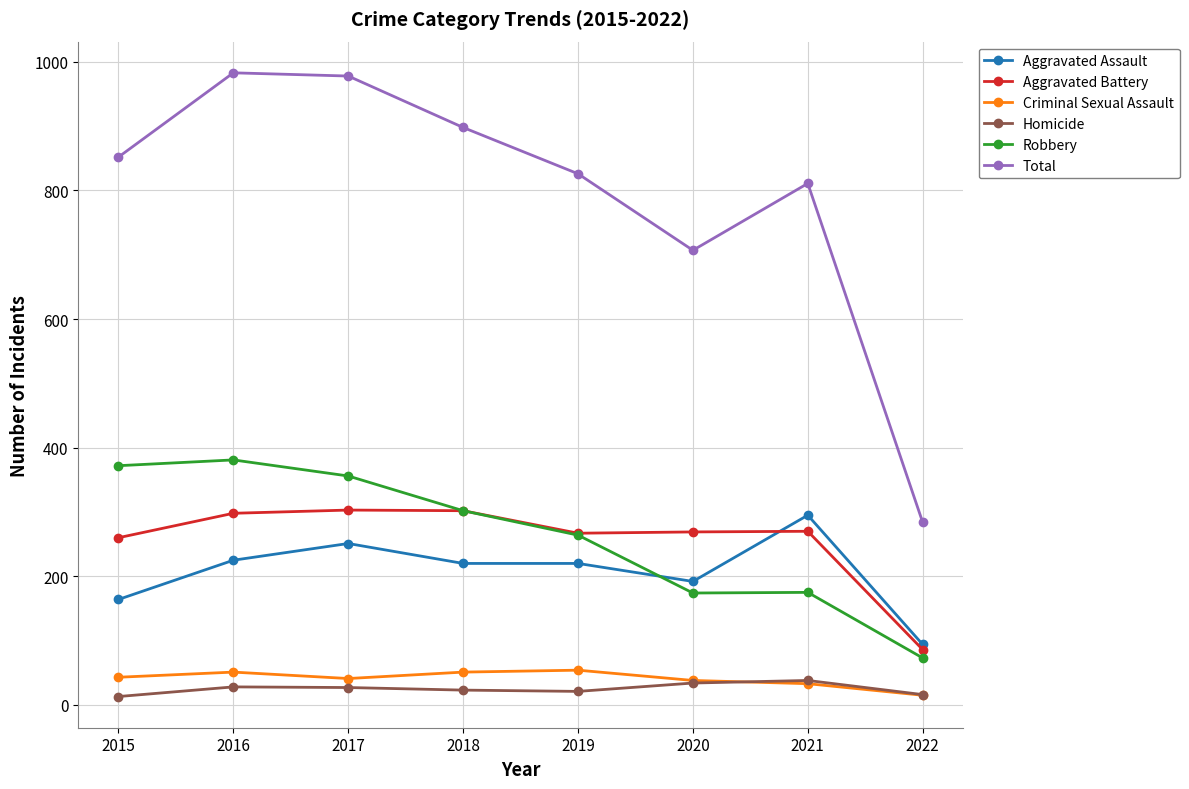

What is the difference between the maximum and minimum values in the Homicide series?

25